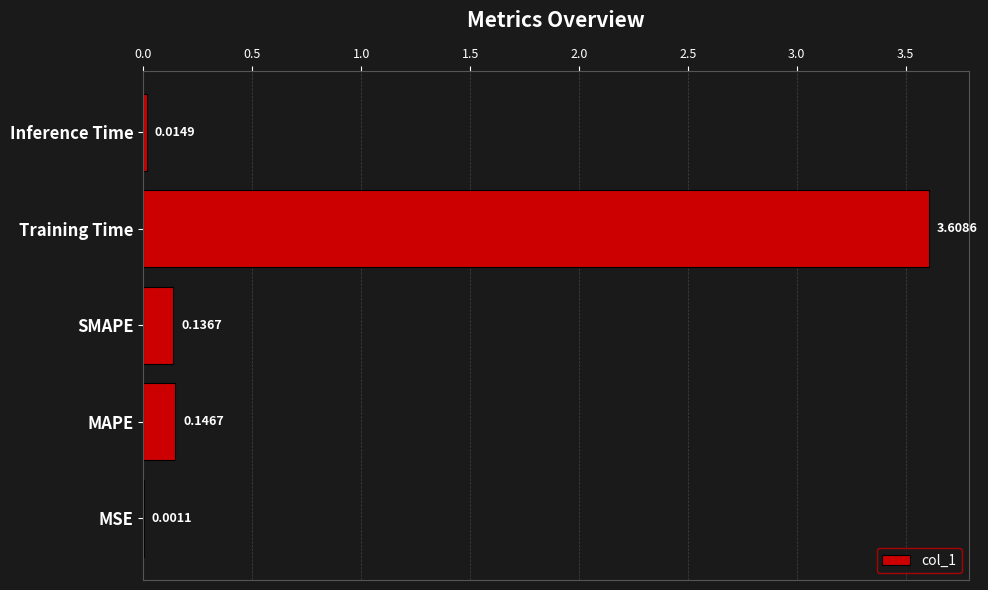

Which label corresponds to the largest value in the chart?

Training Time